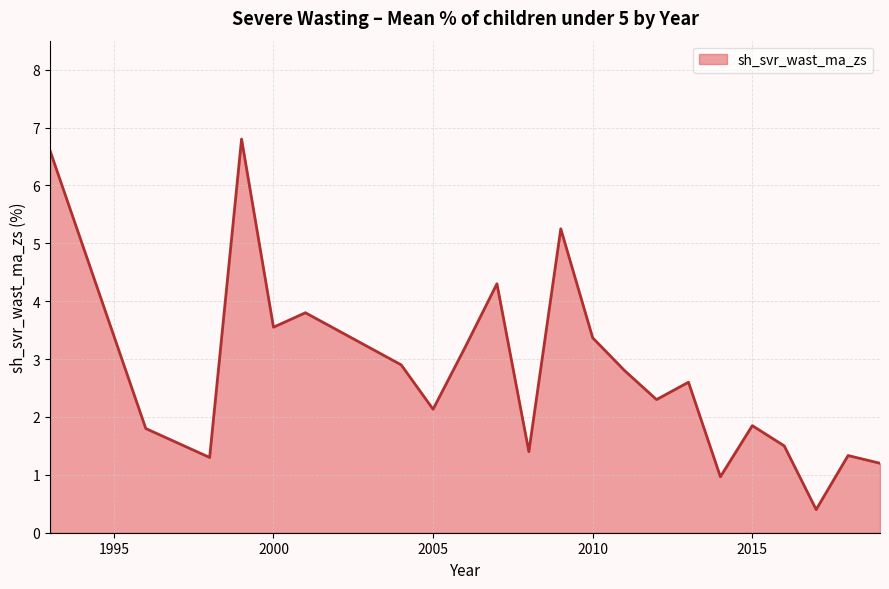

What is the difference between the maximum and minimum values?

6.4